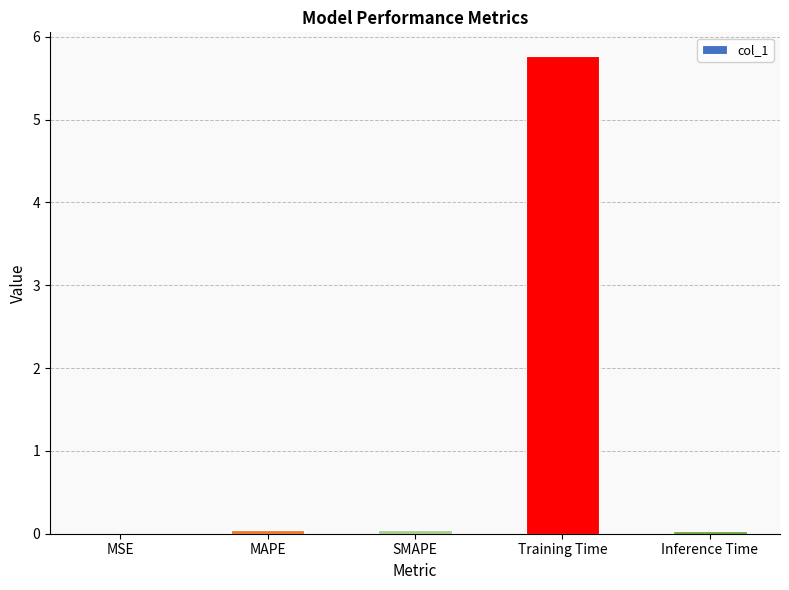

Which has a higher value, MAPE or Training Time?

Training Time